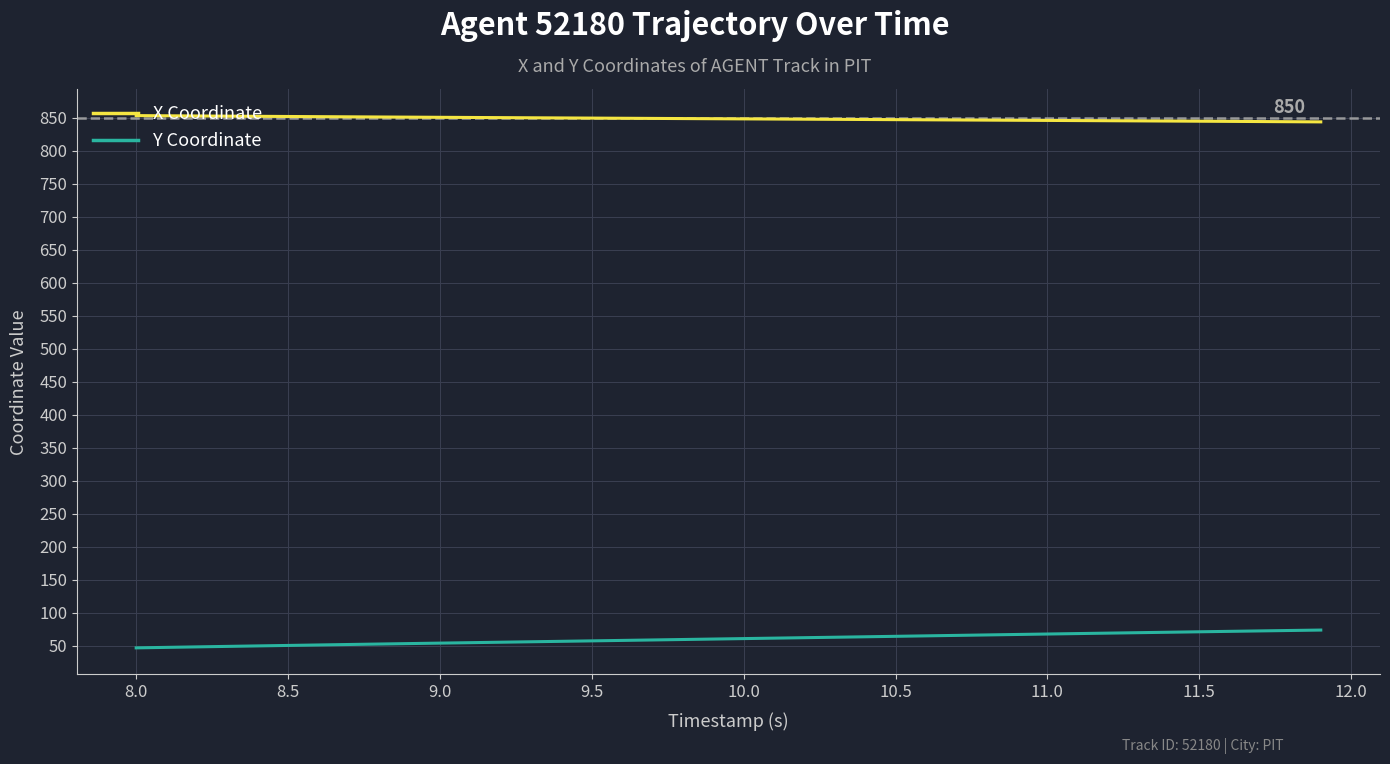

What is the maximum value for X Coordinate?

853.0